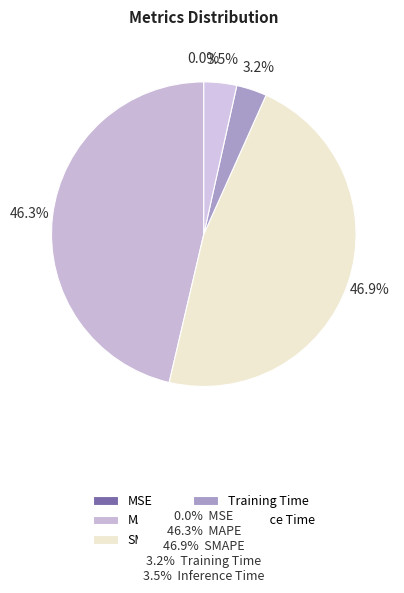

Count the number of slices in the pie.

5